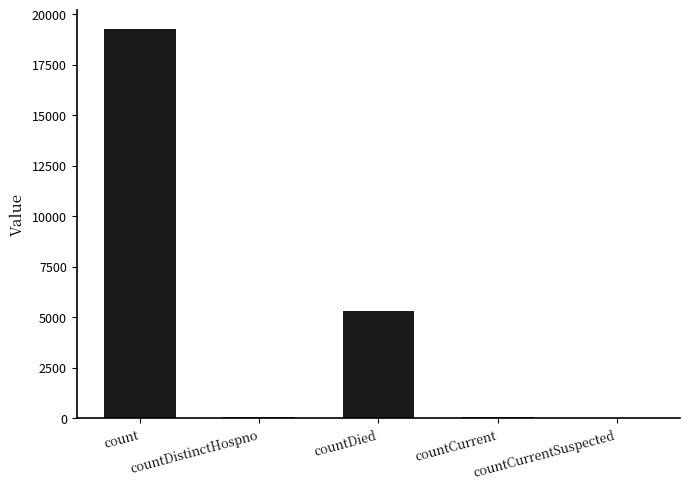

Is it true that the value at countDied is 7088?

False